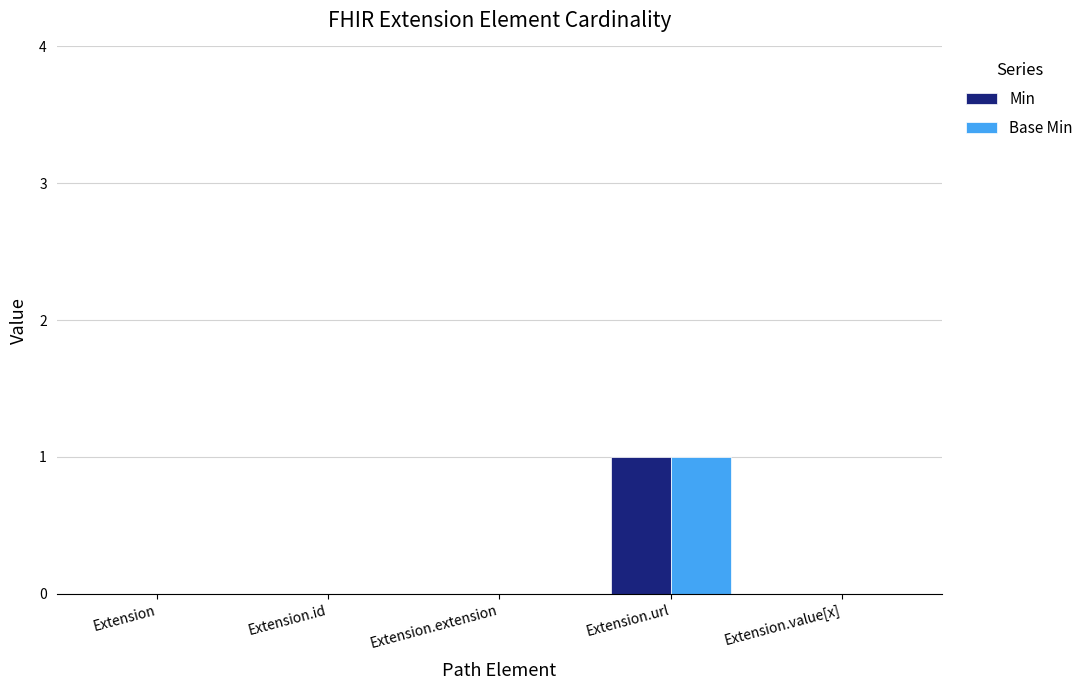

Is it true that Base Min equals 0 at Extension.extension?

True